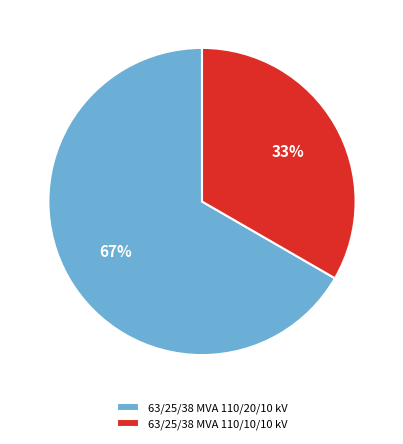

What is the smallest slice in the pie chart?

63/25/38 MVA 110/10/10 kV